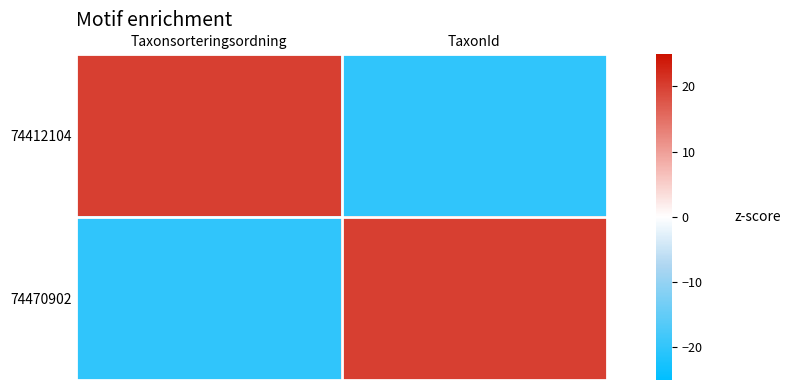

Rank the series at TaxonId from lowest to highest value.

74412104, 74470902